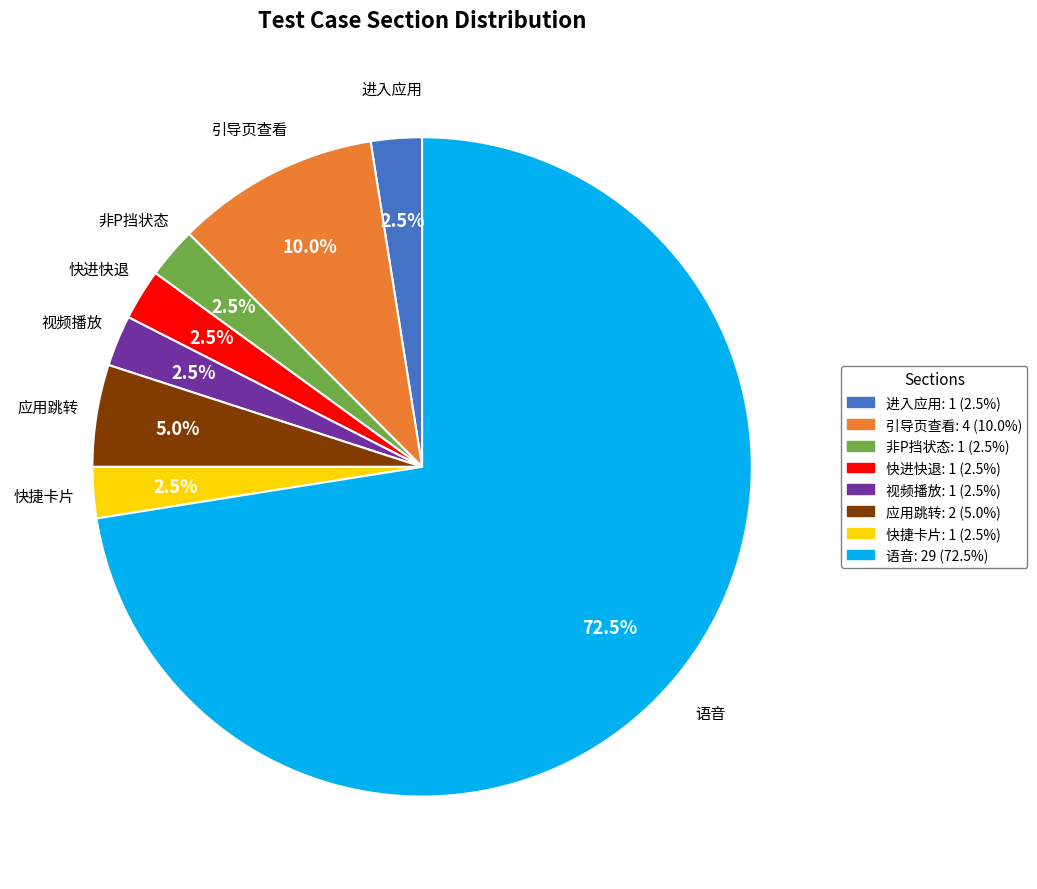

Approximately how many times larger is the value at 快进快退 compared to 进入应用?

1.0